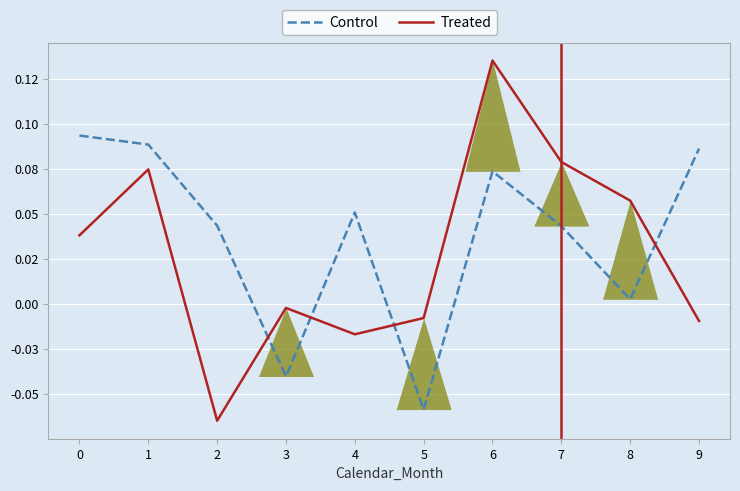

What is the greatest value displayed?

0.1